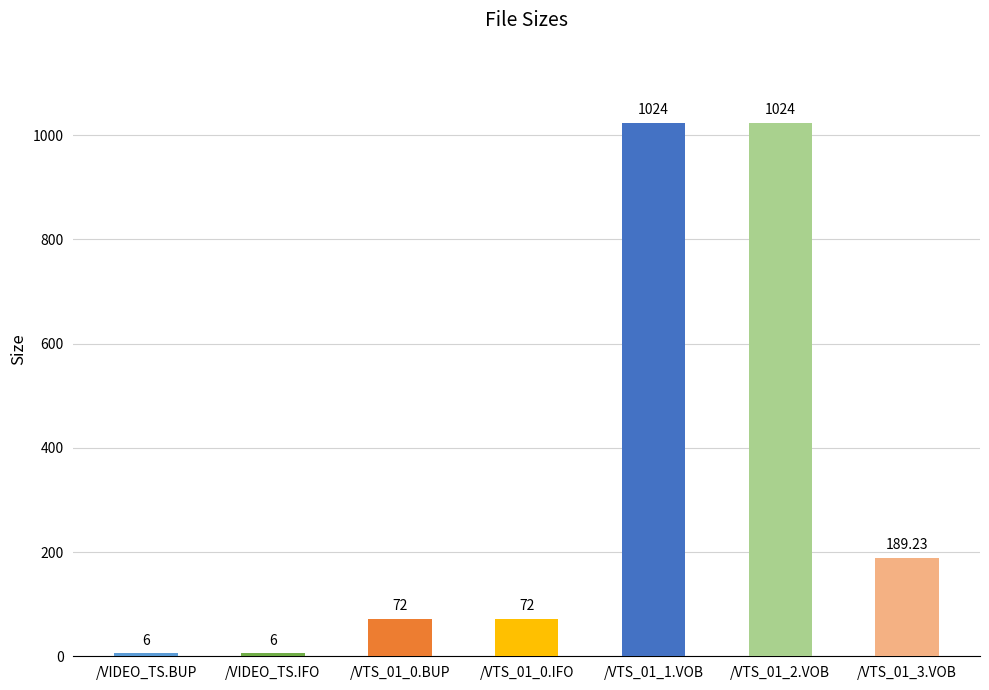

What is the label of the 1st bar from the left?

/VIDEO_TS.BUP